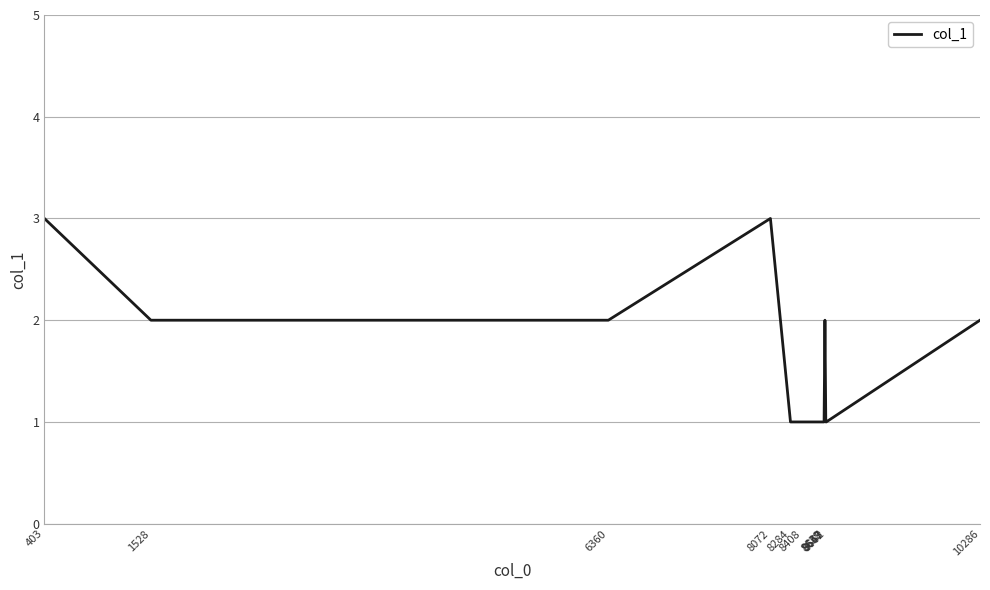

What is the maximum value shown in the chart?

3